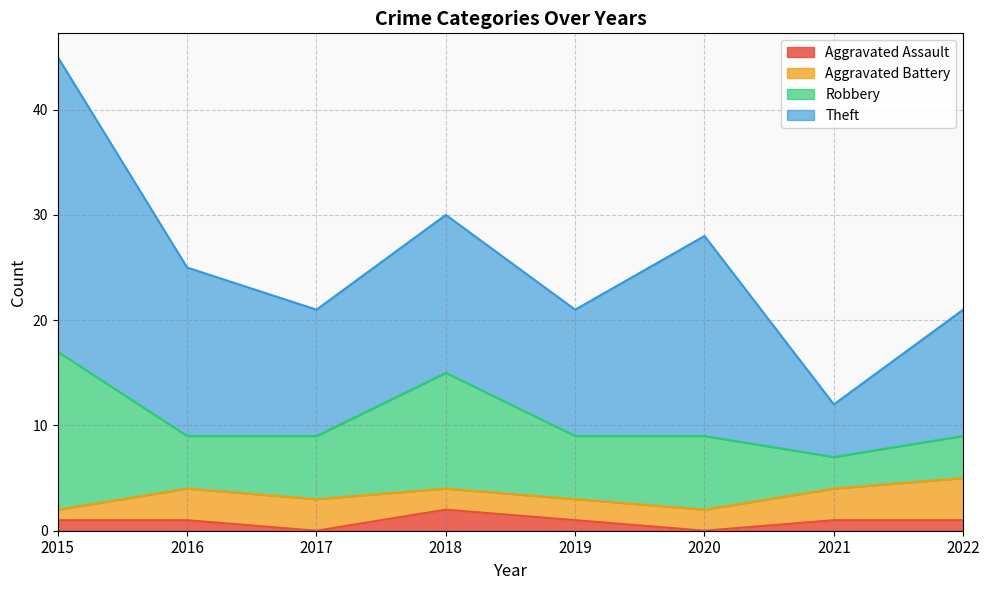

What are all the series names shown in the legend?

Aggravated Assault, Aggravated Battery, Robbery, Theft